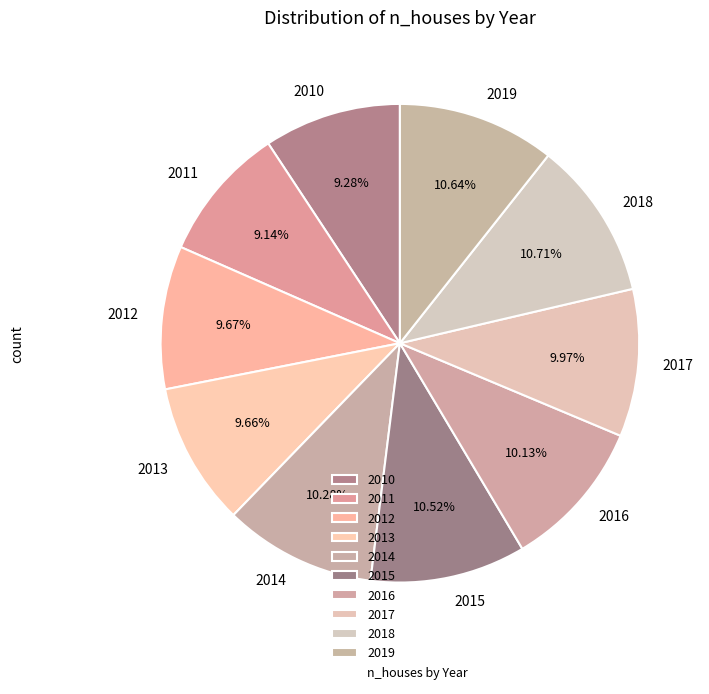

What percentage is the 2016 slice, to the nearest percent?

10%